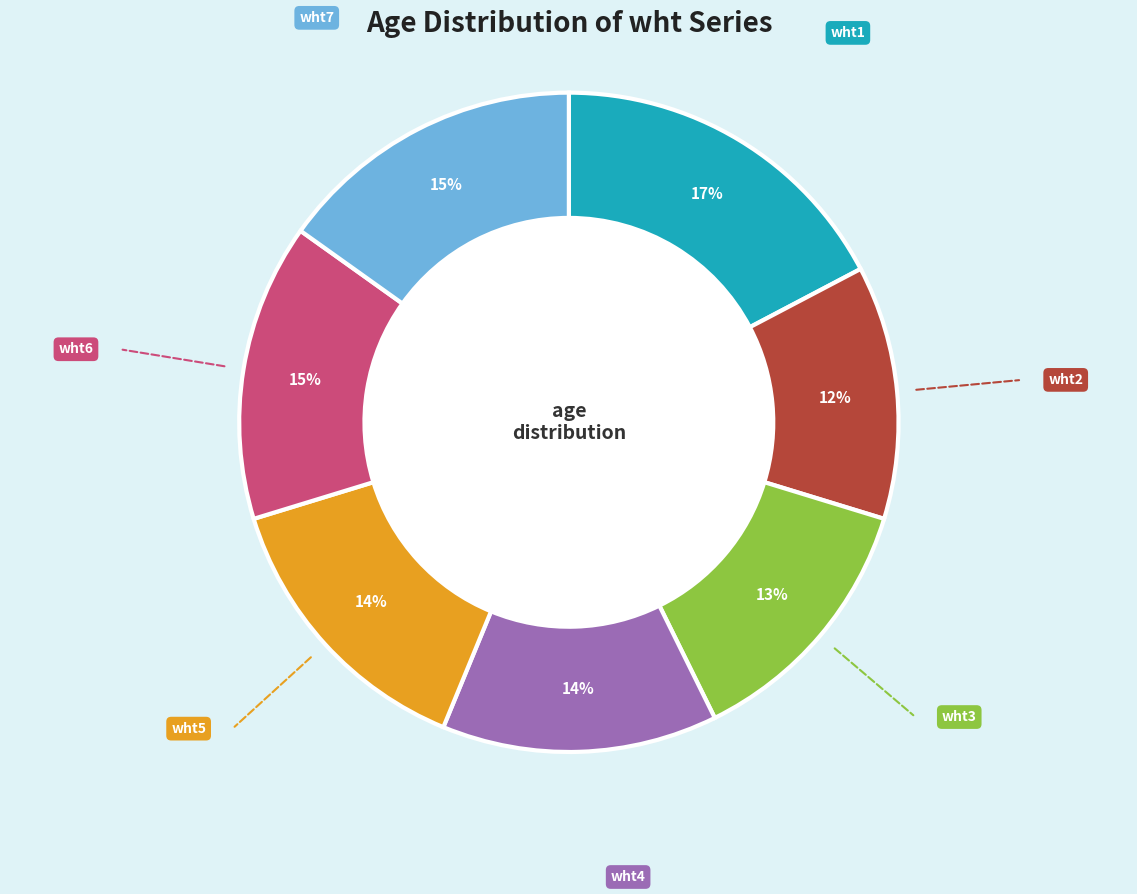

Count the number of slices in the pie.

7